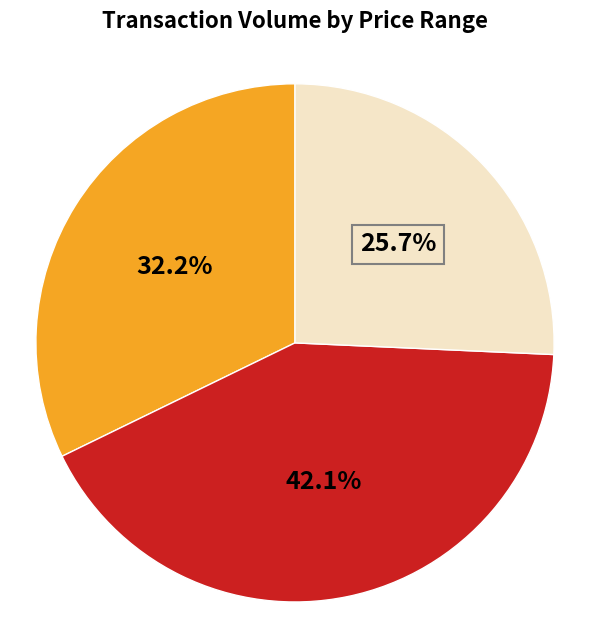

Is there any slice that represents more than half of the pie?

No